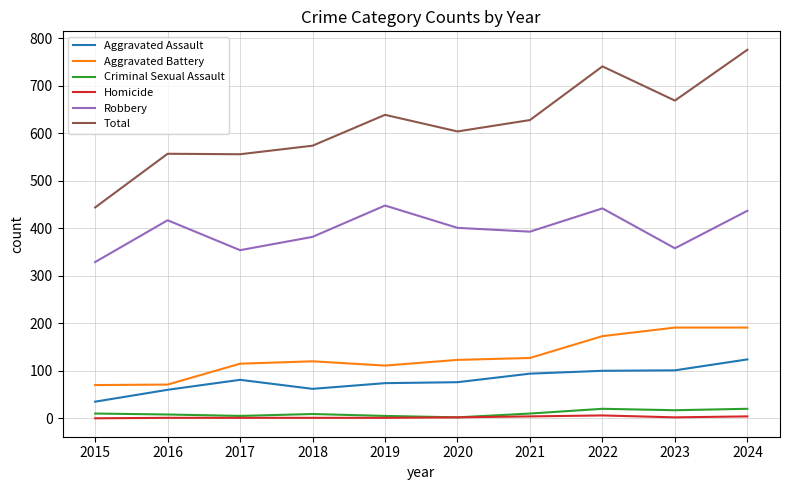

What are all the series names shown in the legend?

Aggravated Assault, Aggravated Battery, Criminal Sexual Assault, Homicide, Robbery, Total